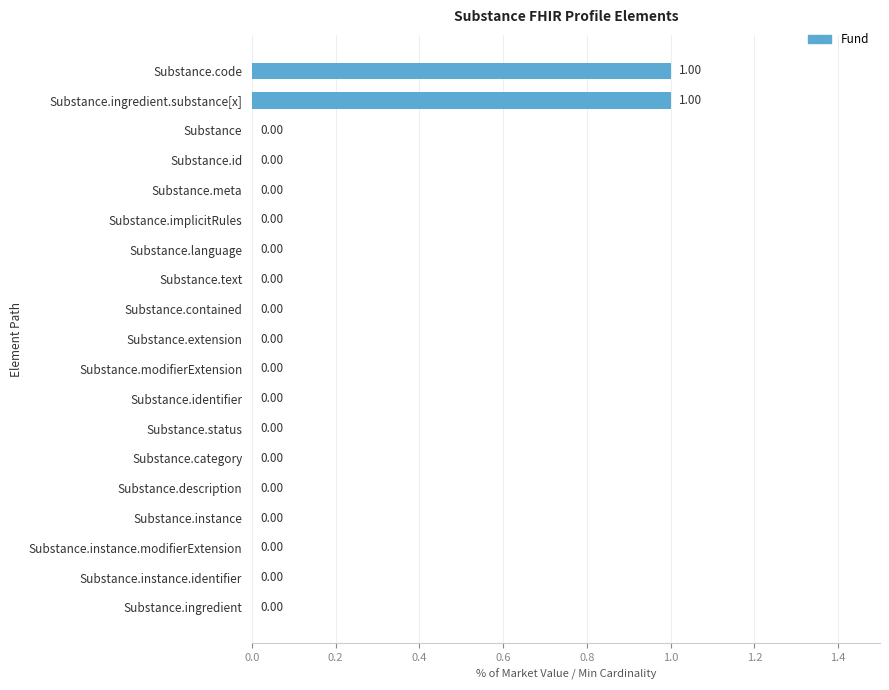

Which has a higher value, Substance.ingredient.substance[x] or Substance.status?

Substance.ingredient.substance[x]